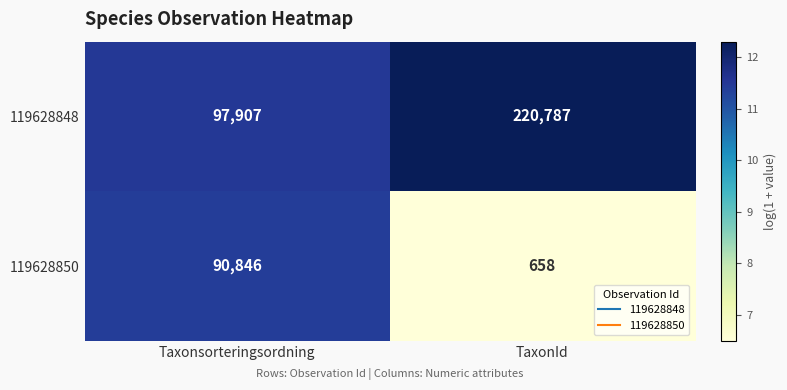

Which category has the highest value in the 119628848 series?

TaxonId